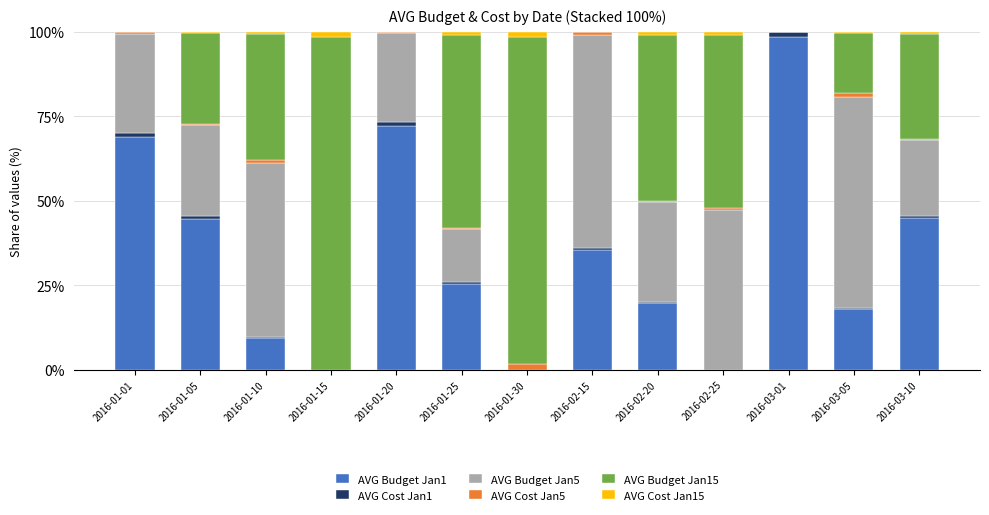

True or false: AVG Budget Jan1 has a value of -46.8 at 2016-02-25.

False